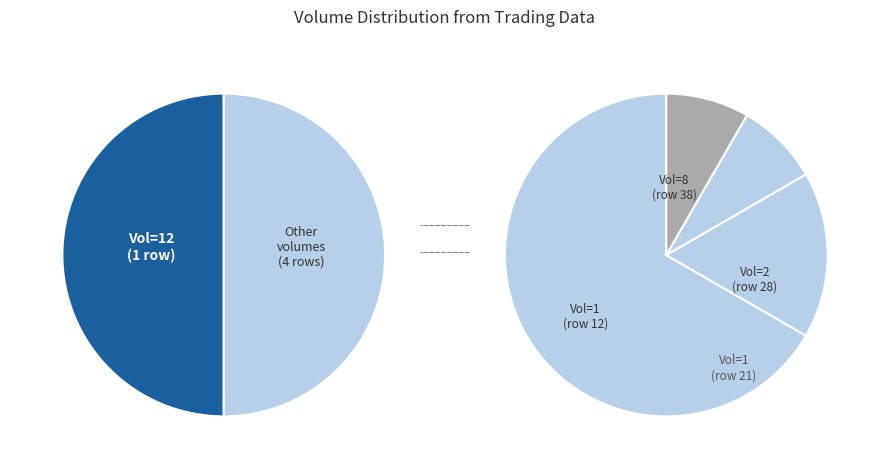

What is the ratio of the value at Vol_0 to the value at Vol_3?

6.0